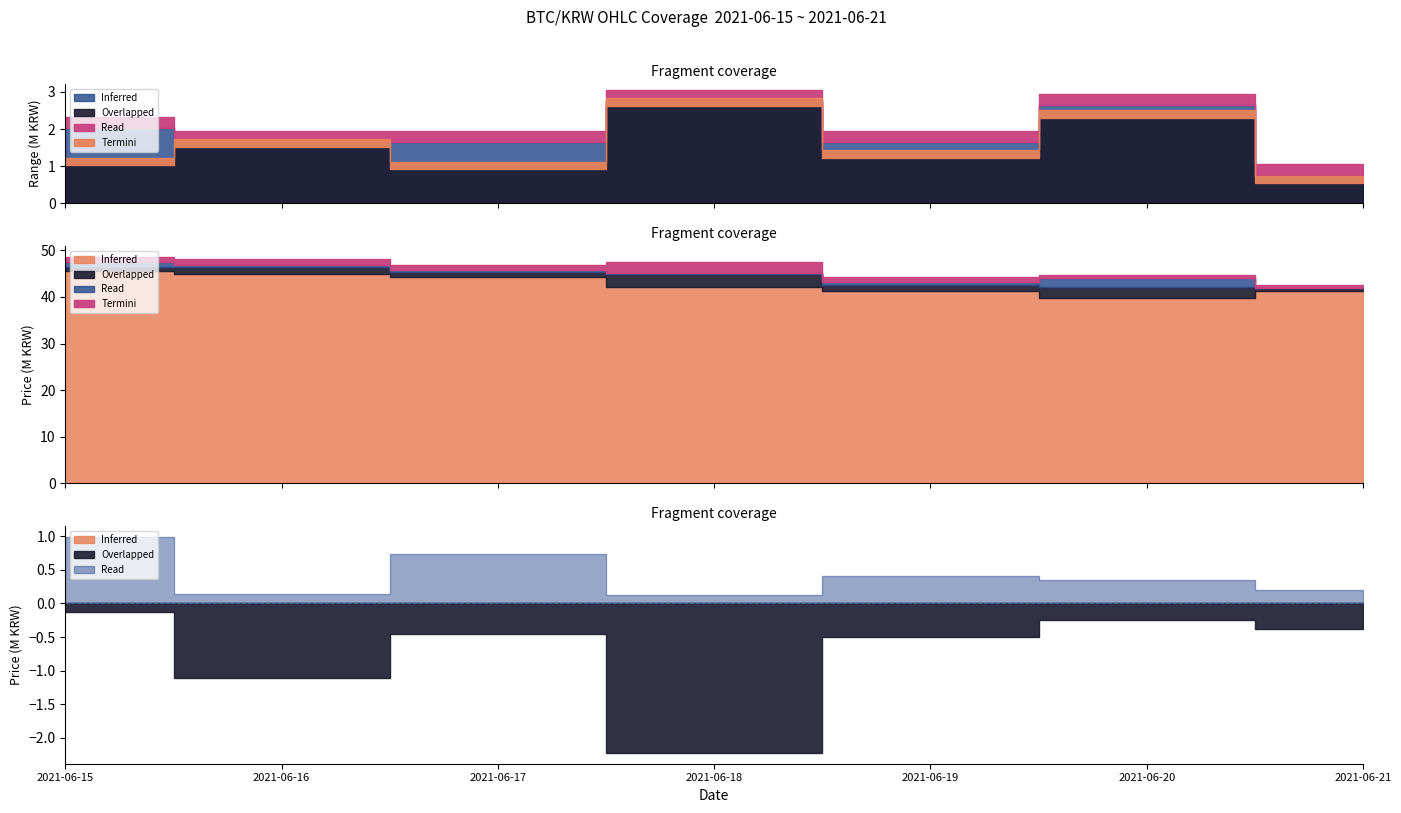

True or false: low and close cross at least once.

False